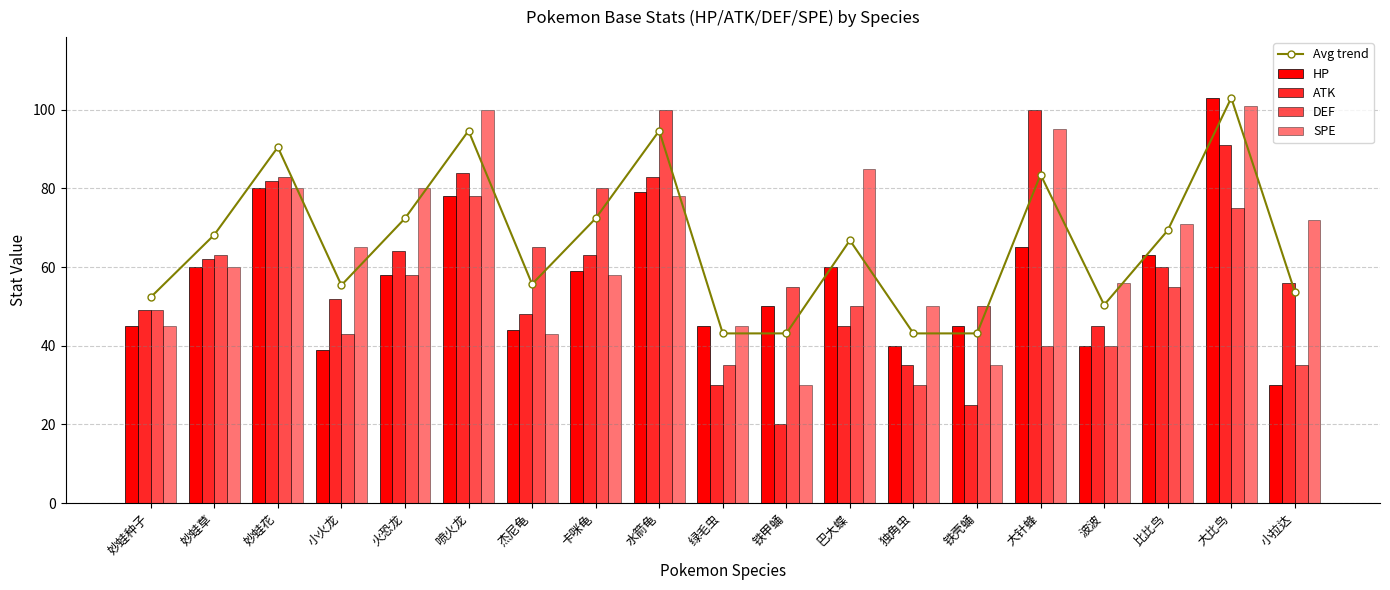

What is the sum of all DEF values?

1084.0